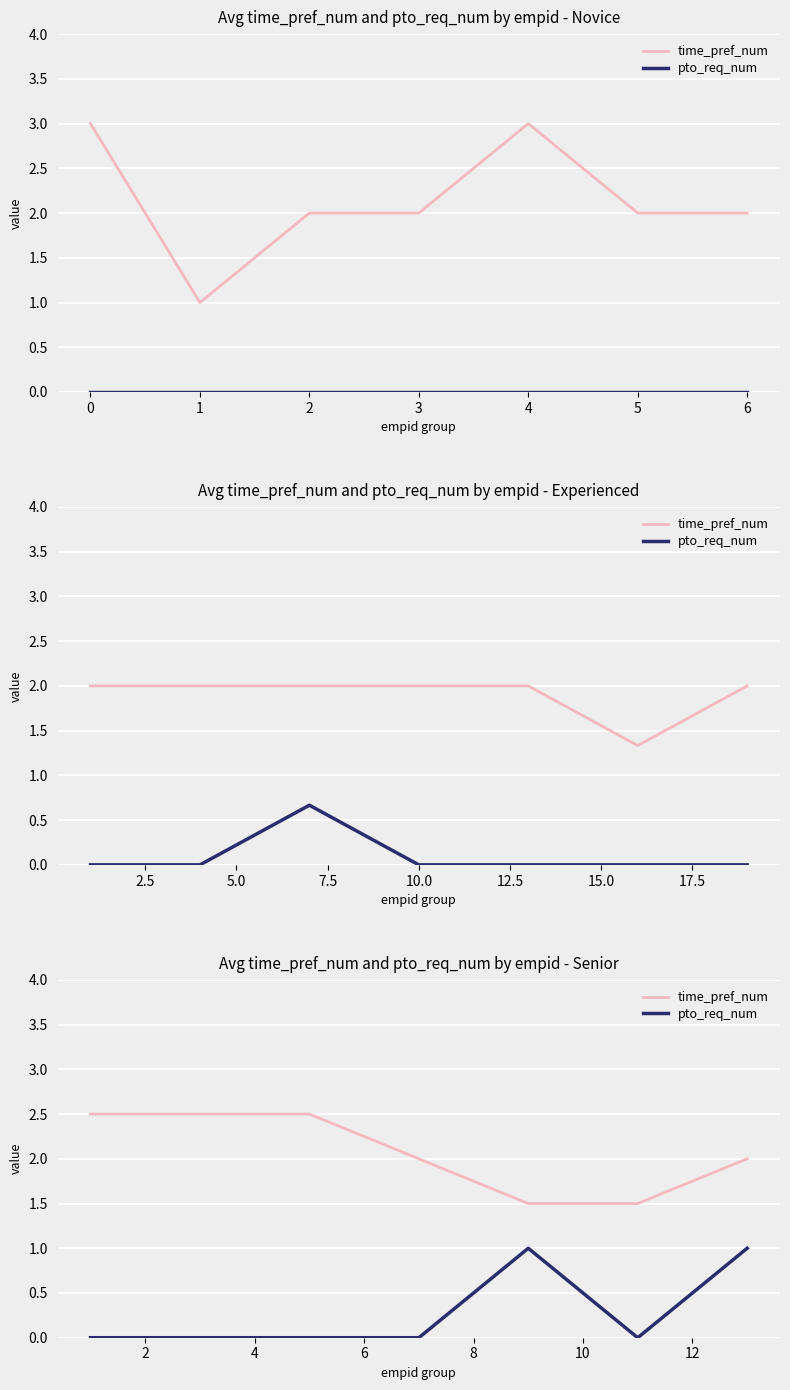

True or false: time_pref_num and pto_req_num cross at least once.

False